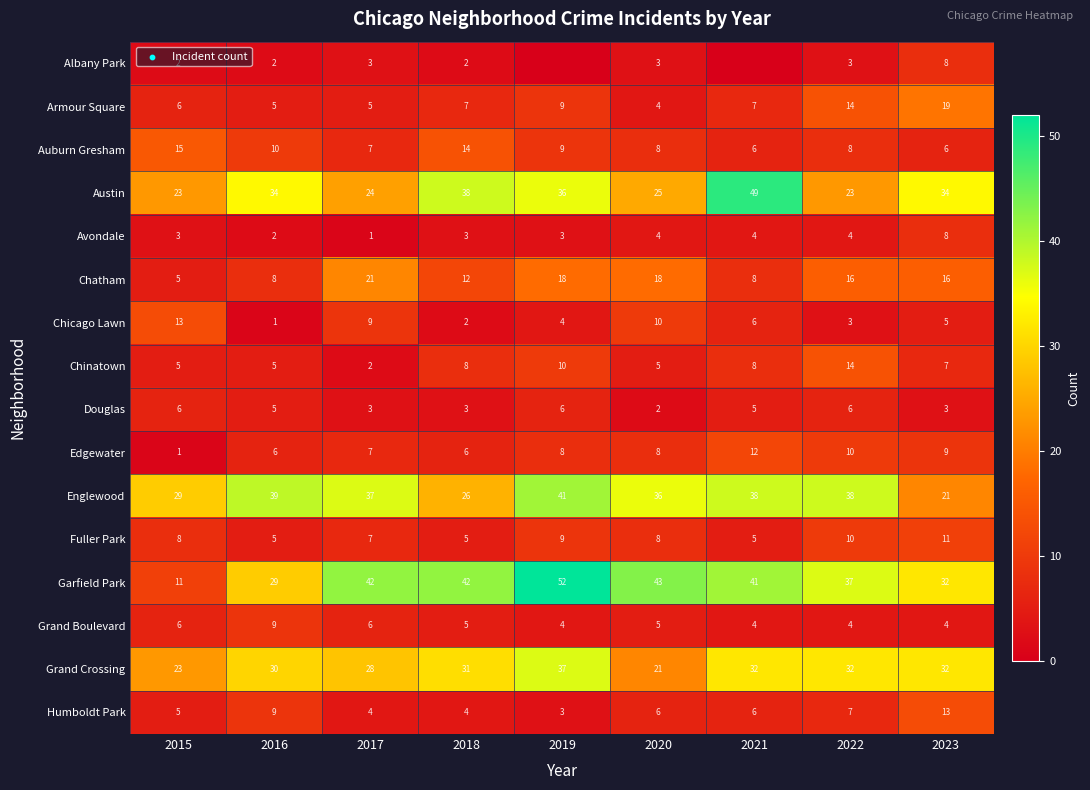

What is the sum of all Chinatown values?

64